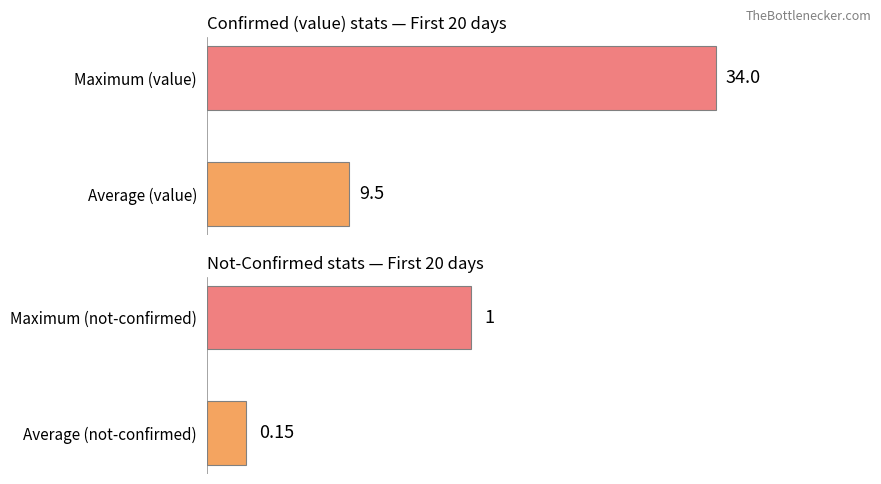

The not-confirmed series shows 0.5 at Maximum (not-confirmed). True or false?

False